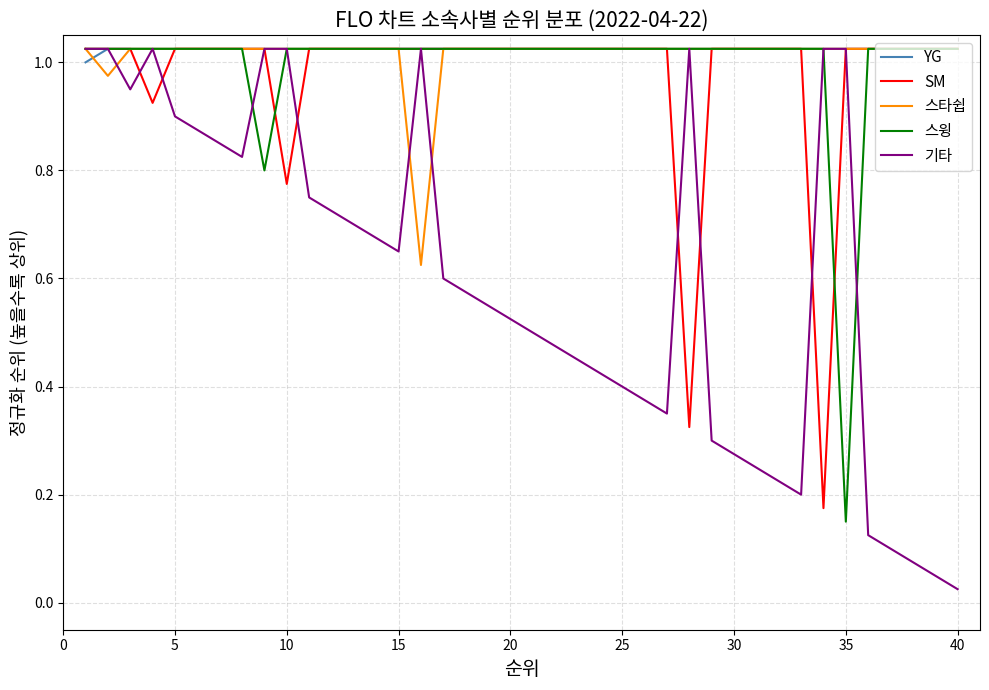

Which series has the largest range (max minus min)?

기타